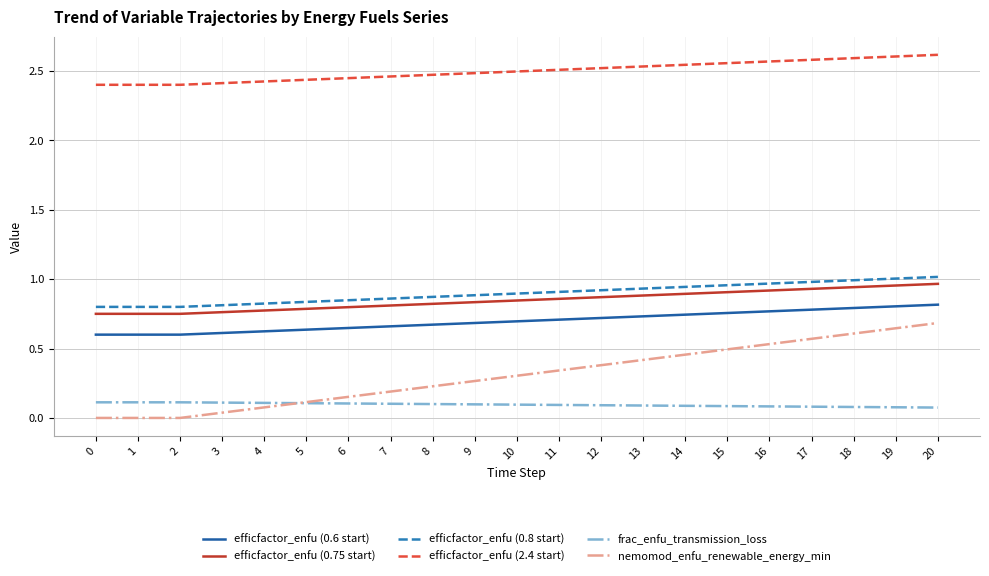

True or false: efficfactor_enfu (2.4 start) and efficfactor_enfu (0.6 start) cross at least once.

False